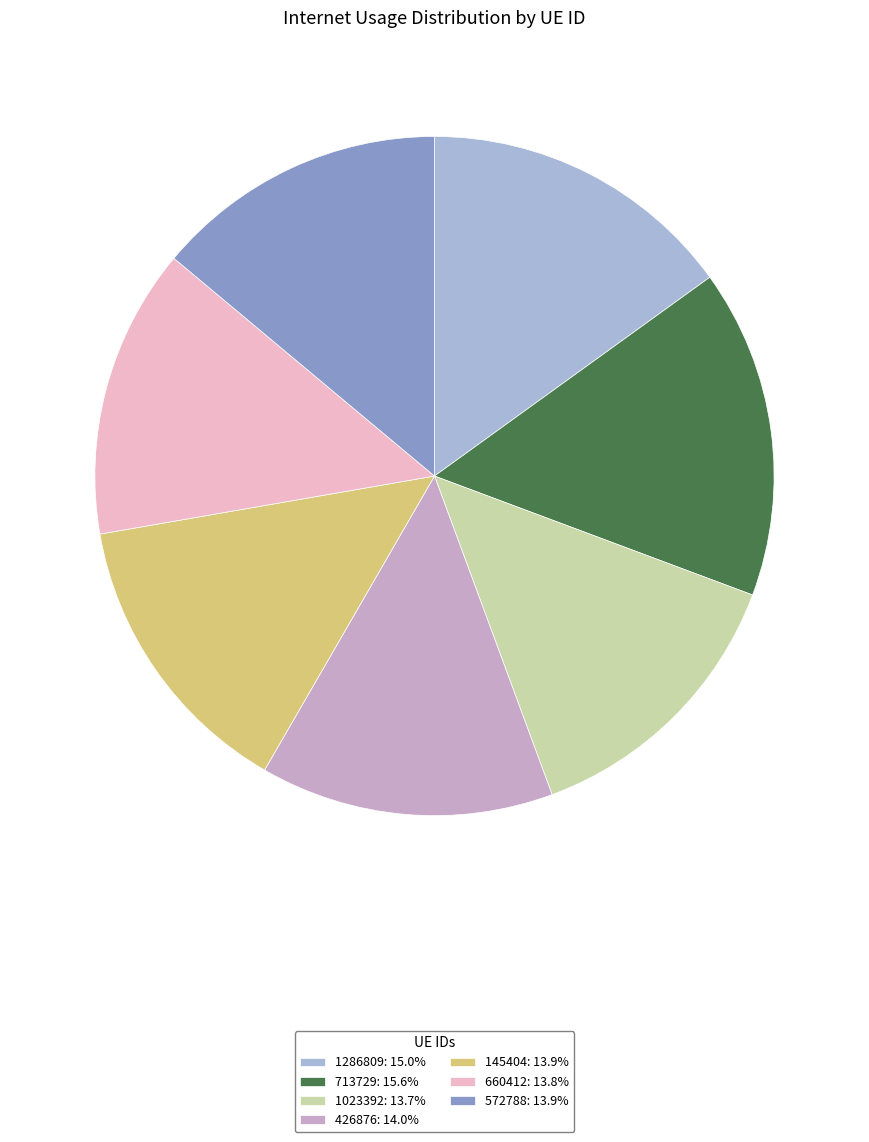

To the nearest percent, what portion does 1286809 represent?

15%